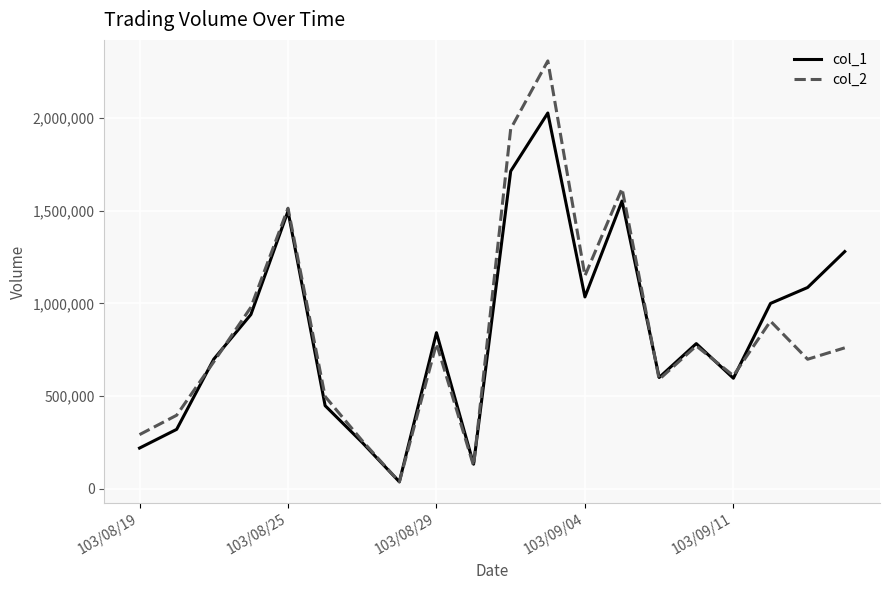

Which series has the largest range (max minus min)?

col_2